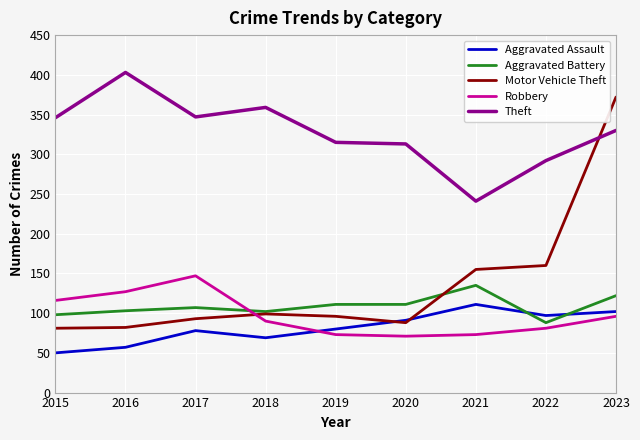

At 2021, list the series in order from smallest to largest.

Robbery, Aggravated Assault, Aggravated Battery, Motor Vehicle Theft, Theft